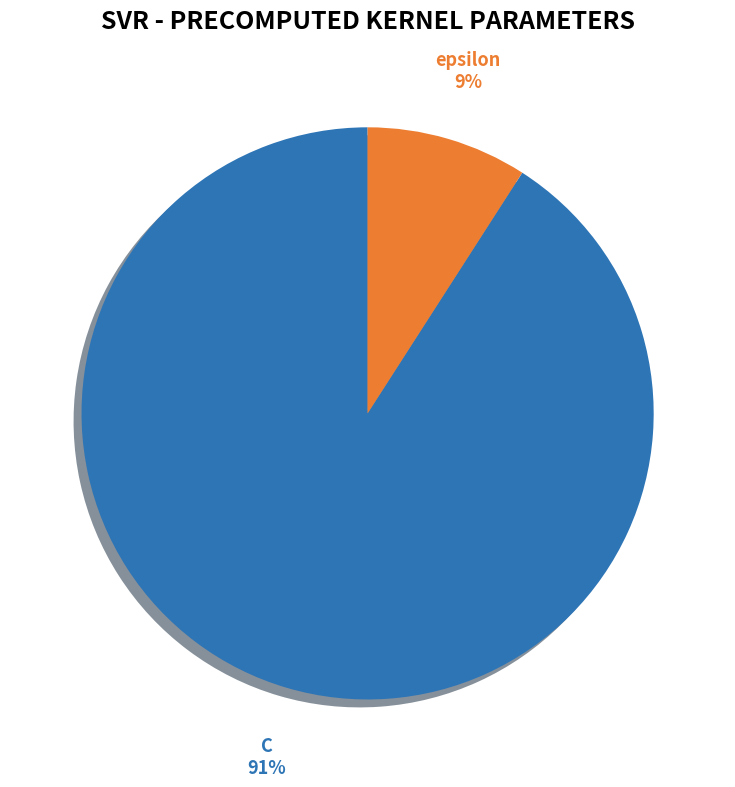

How many slices are in this pie chart?

2